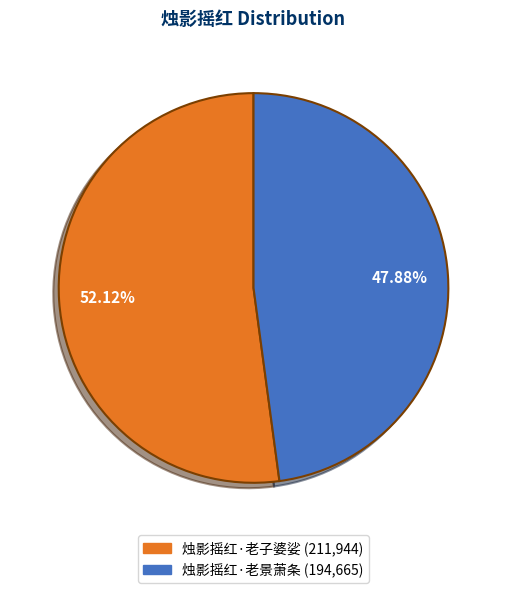

Which slice is the largest?

烛影摇红·老子婆娑